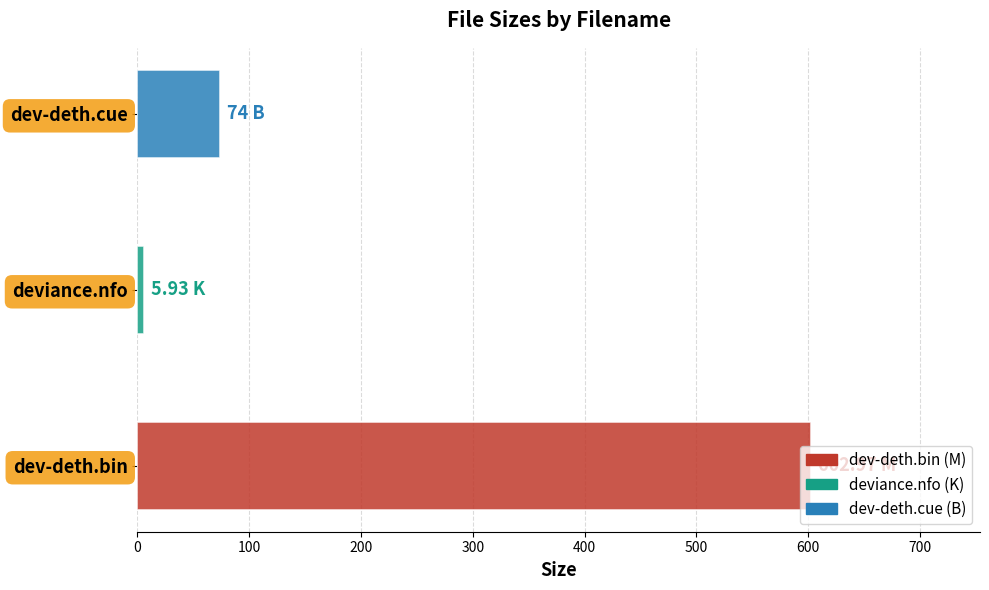

Where is the data nearest to the value 304?

dev-deth.cue